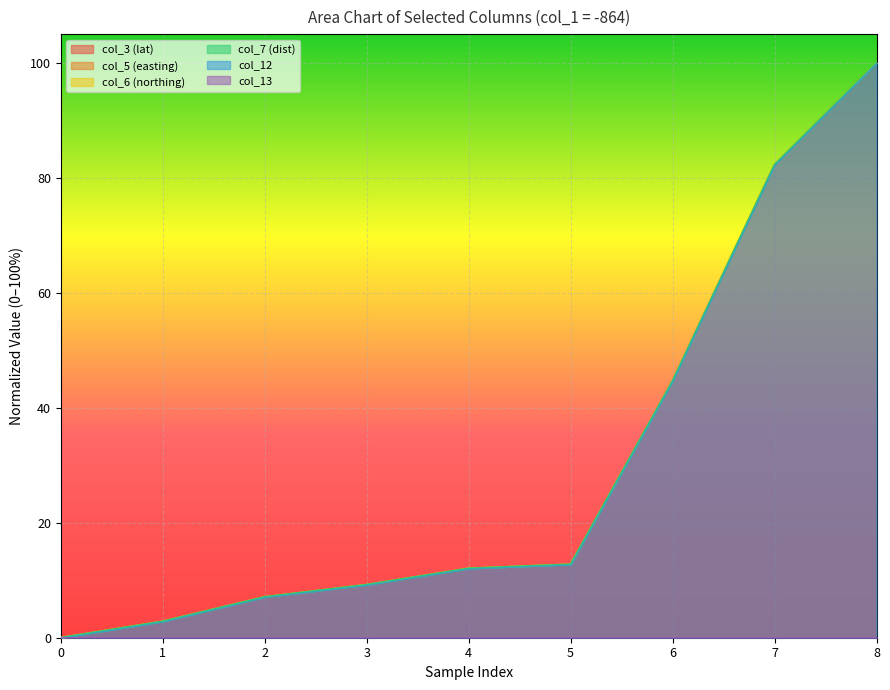

What is the difference between the col_6 (northing) values at 6 and 3?

35.5